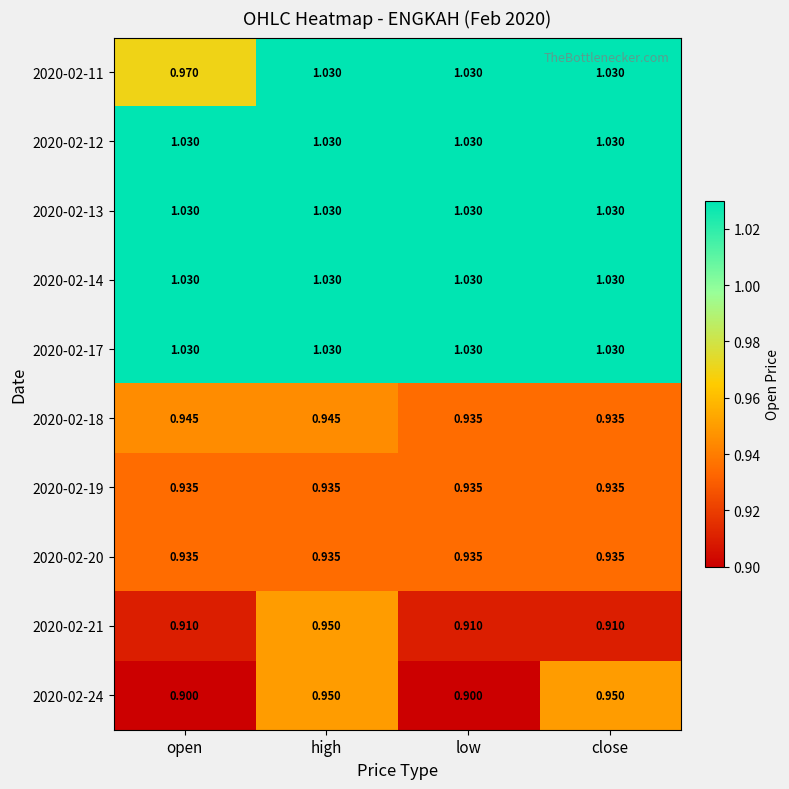

Which series changed the most between high and close?

2020-02-21